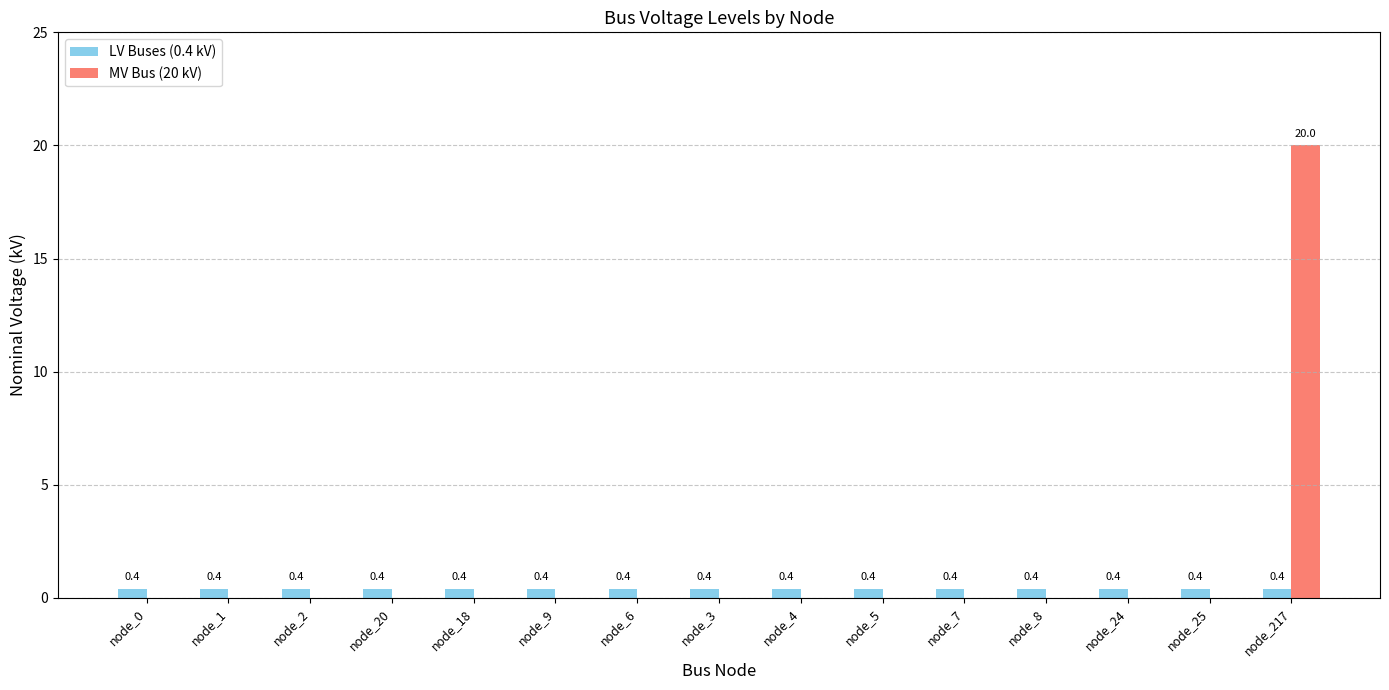

At which category is the sum across all series the highest?

node_217